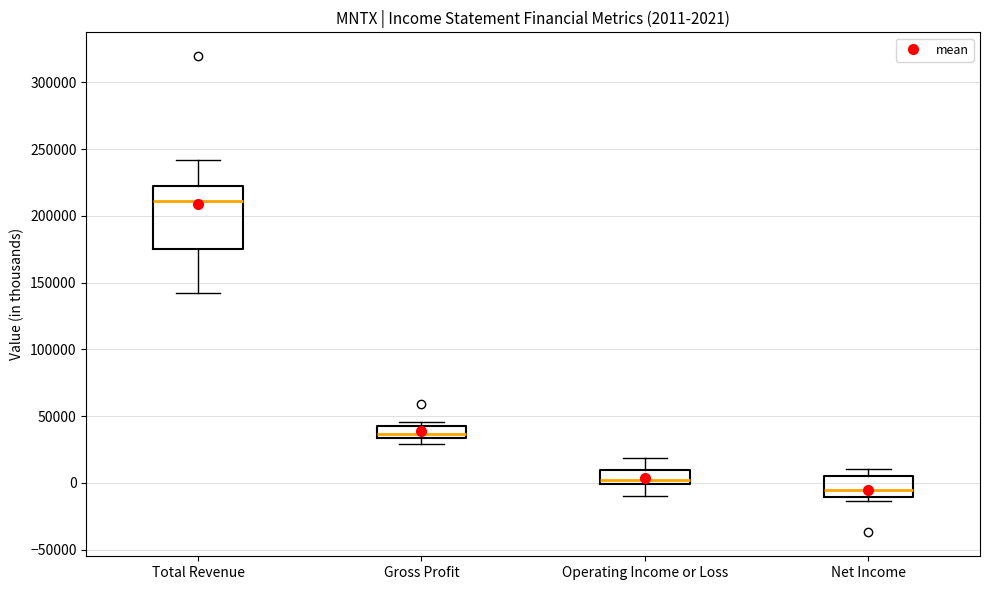

Which box has the lowest median line?

Net Income